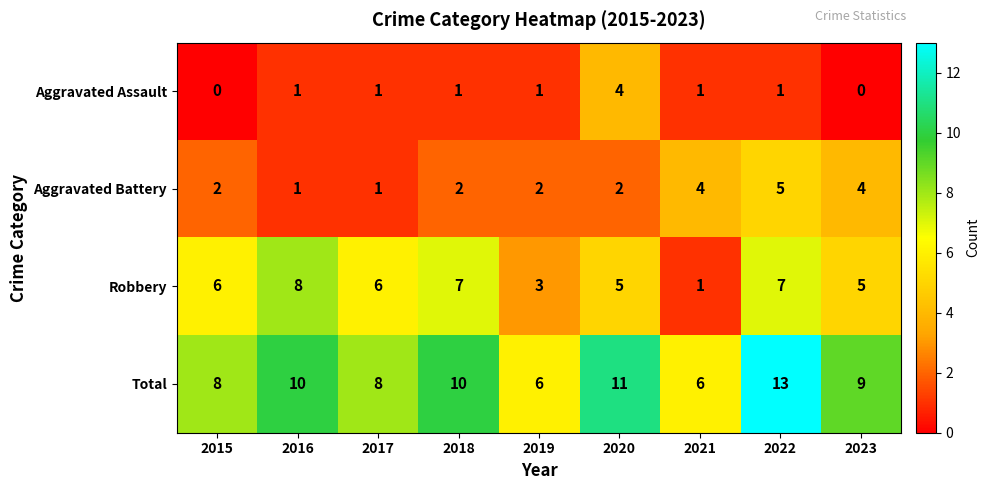

List the series in order of their overall mean, lowest first.

Aggravated Assault, Aggravated Battery, Robbery, Total